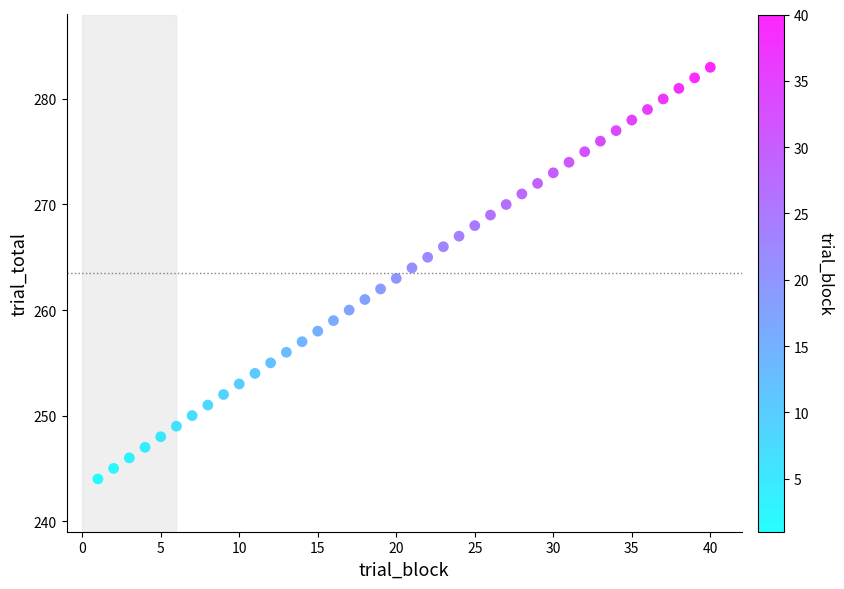

What is the range of X values (max minus min)?

39